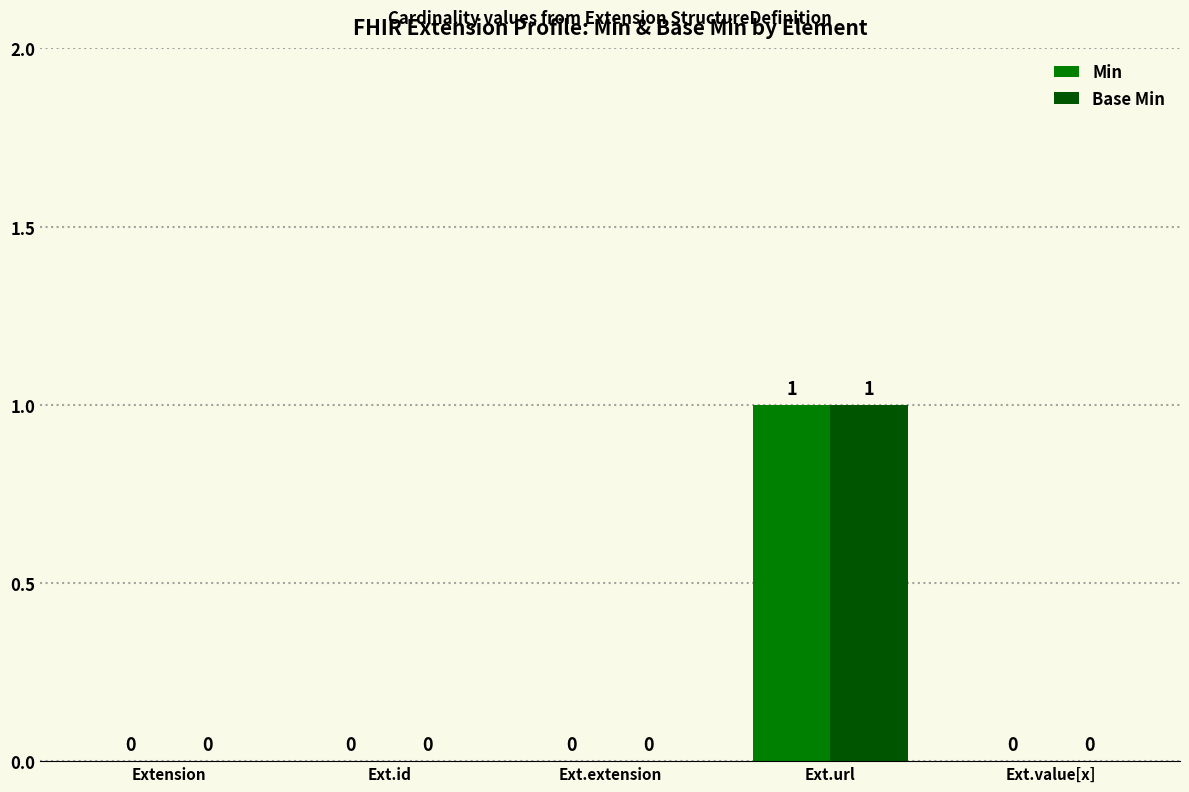

Is it true that Base Min equals 0 at Ext.id?

True